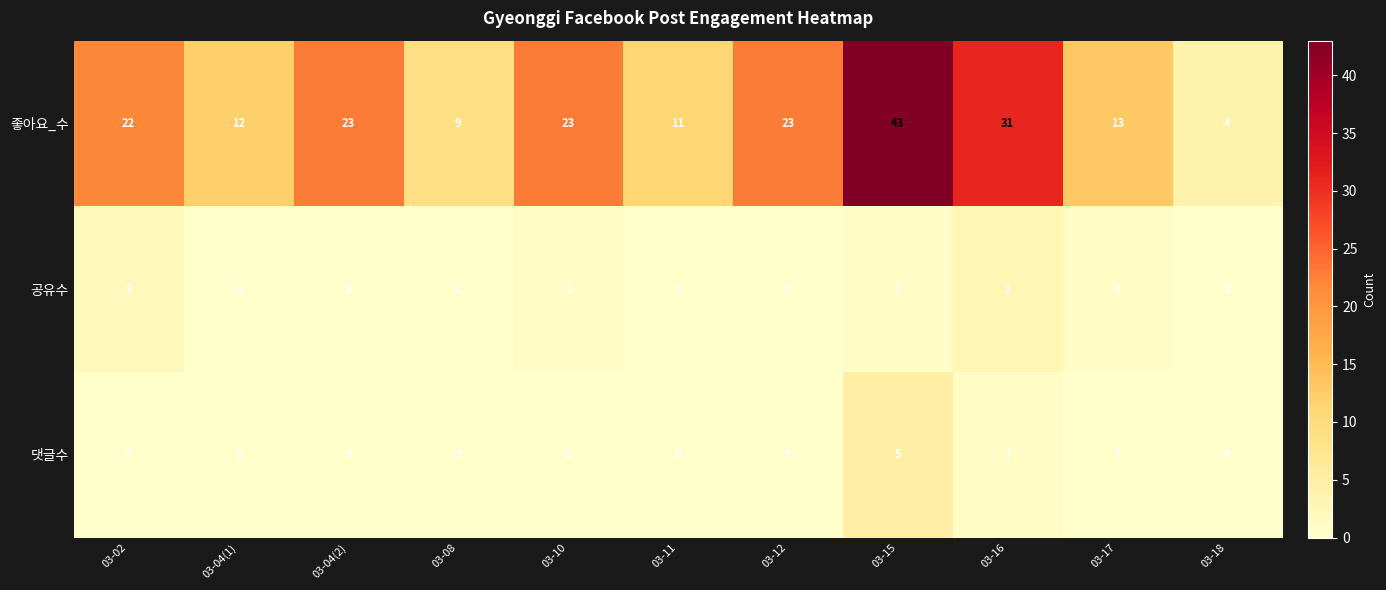

Rank the series by their maximum value, from lowest to highest.

공유수, 댓글수, 좋아요_수